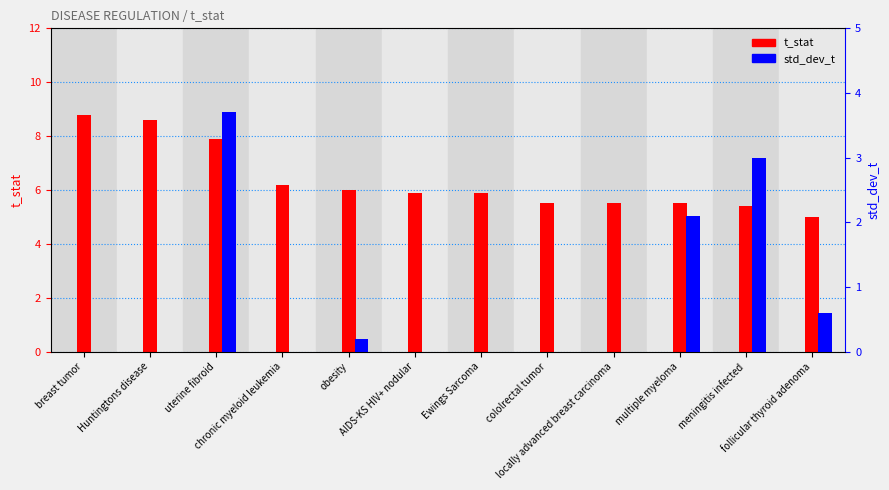

Reading left to right, list all the values displayed in this chart.

t_stat: 8.8	8.6	7.9	6.2	6.0	5.9	5.9	5.5	5.5	5.5	5.4	5.0
std_dev_t: 0.0	0.0	3.7	0.0	0.2	0.0	0.0	0.0	0.0	2.1	3.0	0.6